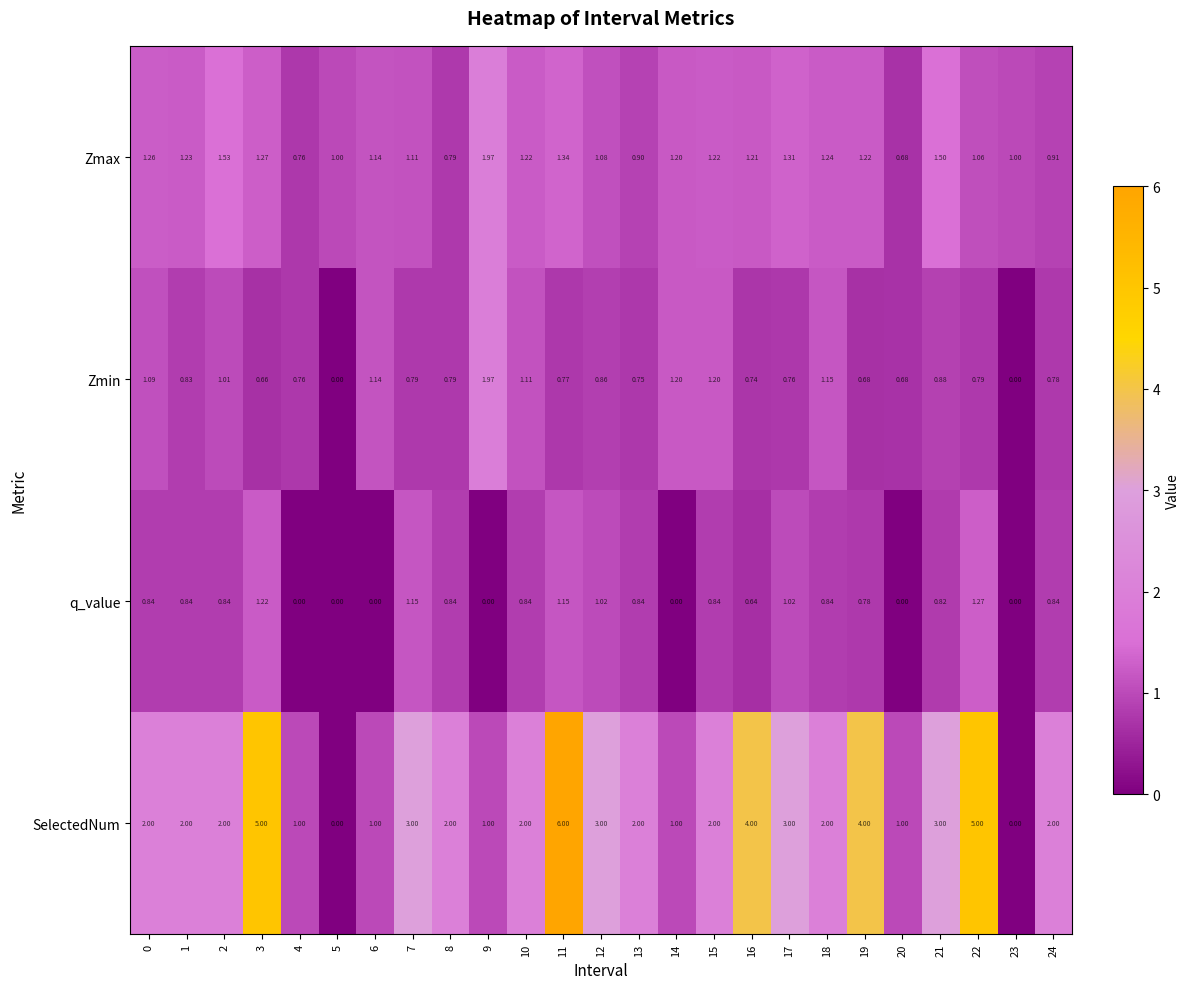

Is the value of SelectedNum at 22 greater than the value of q_value at 9?

Yes